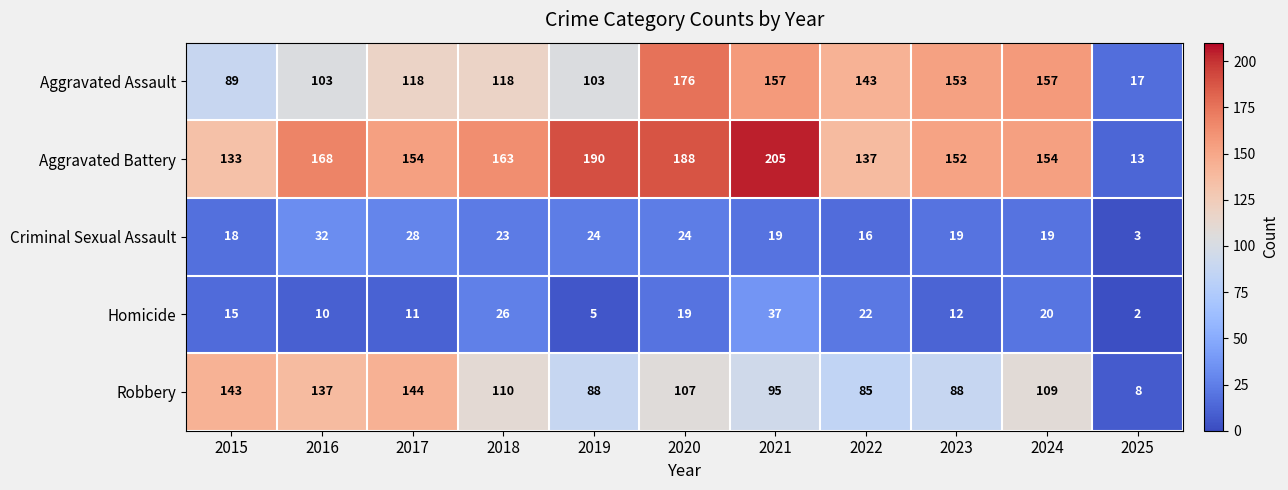

At which category is the sum across all series the highest?

2020